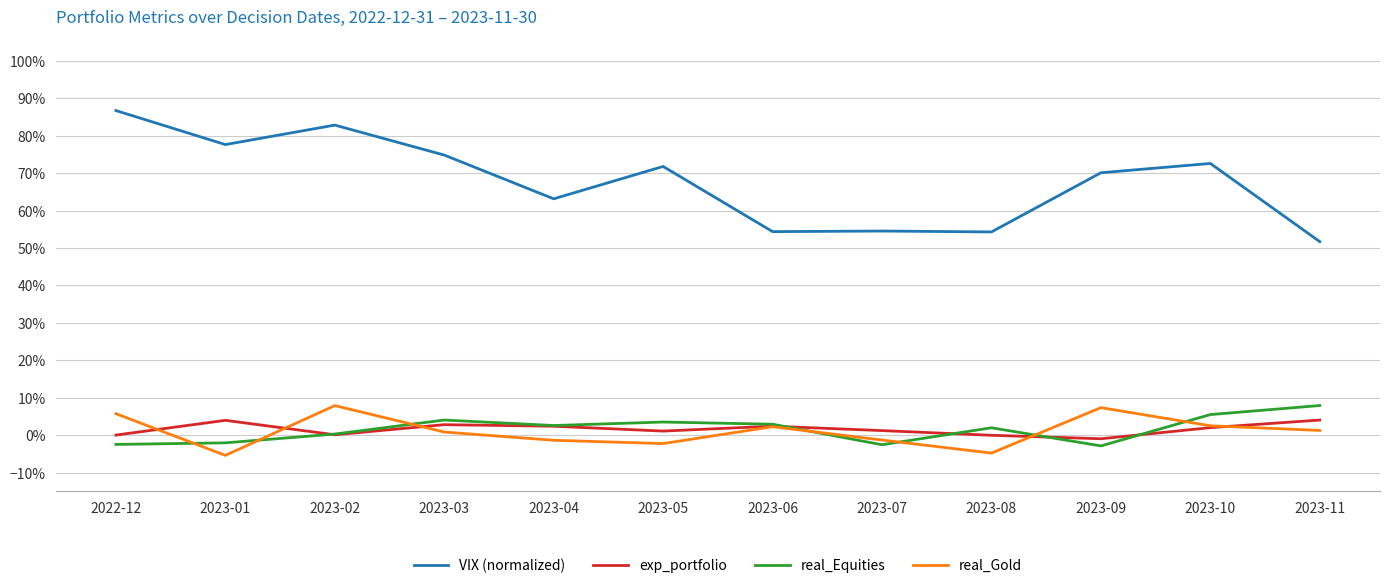

Is this an area chart (filled region under the line)?

No